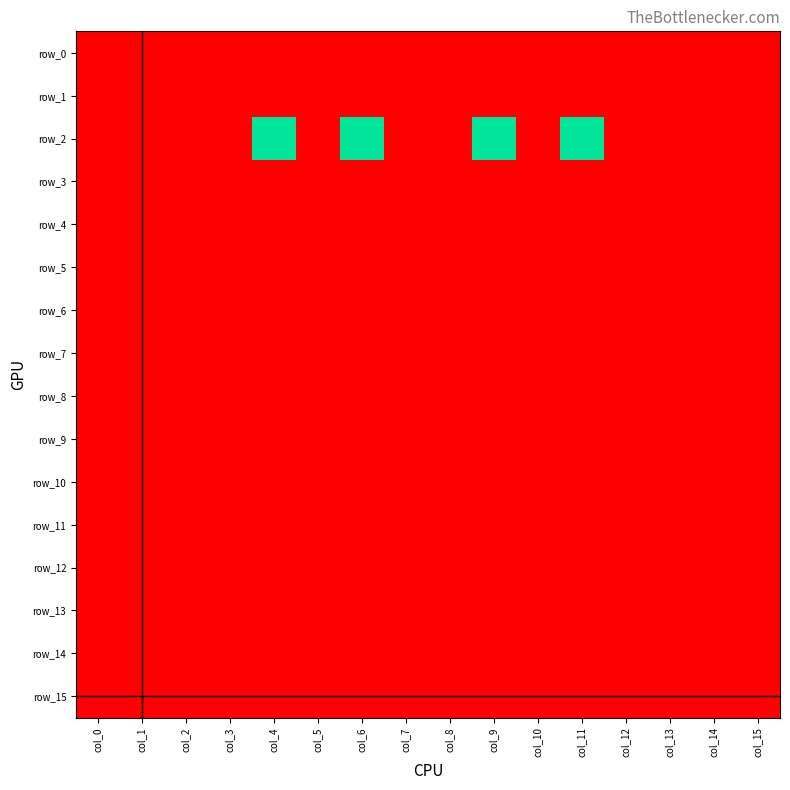

Is the value of row_12 at col_9 greater than the value of row_2 at col_11?

No